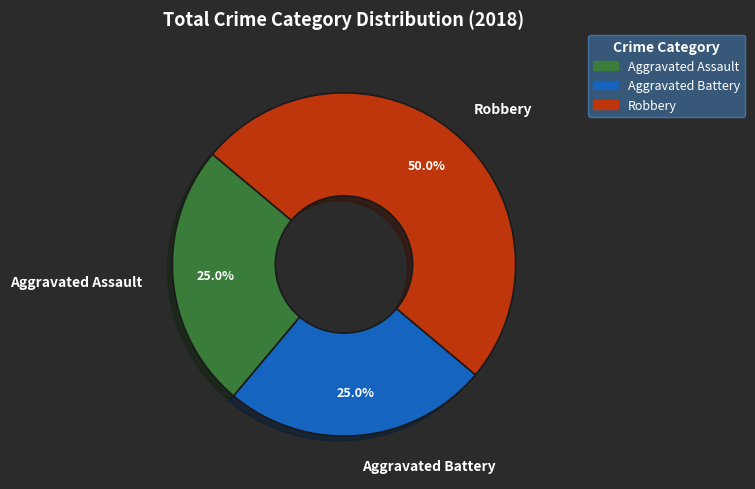

How many slices are in this pie chart?

3